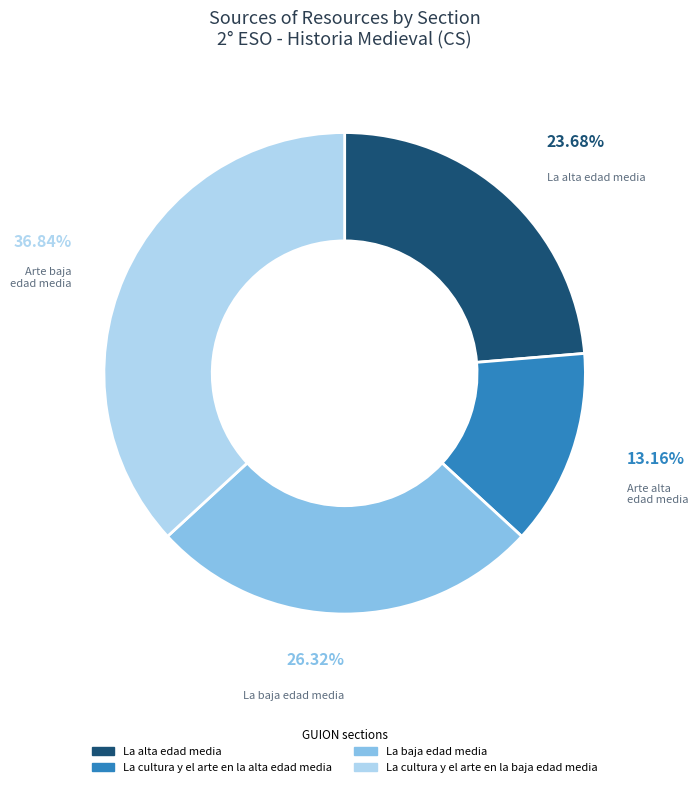

To the nearest percent, what is the average slice percentage?

25%